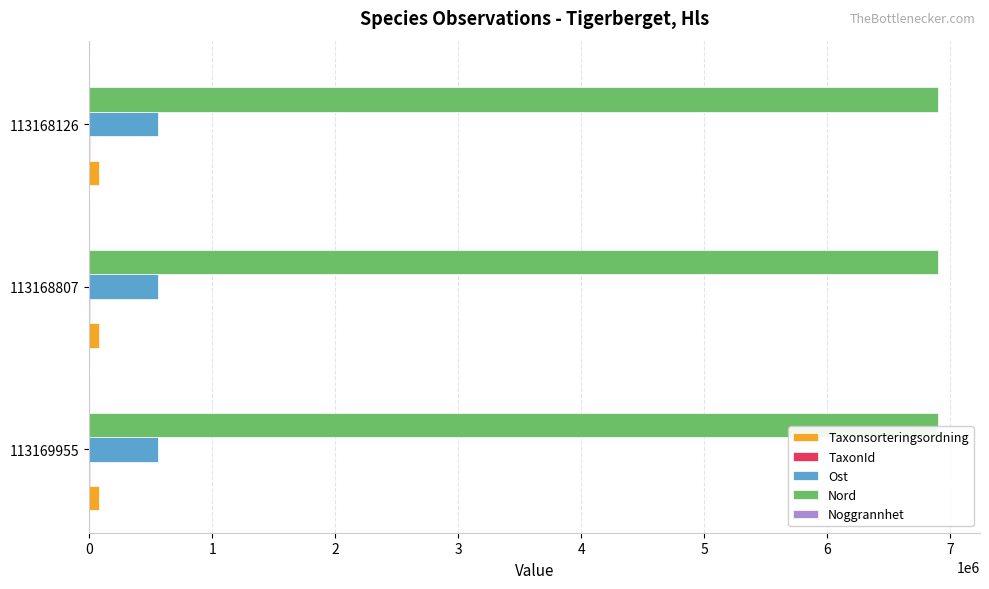

Which series has the largest total across all categories?

Nord